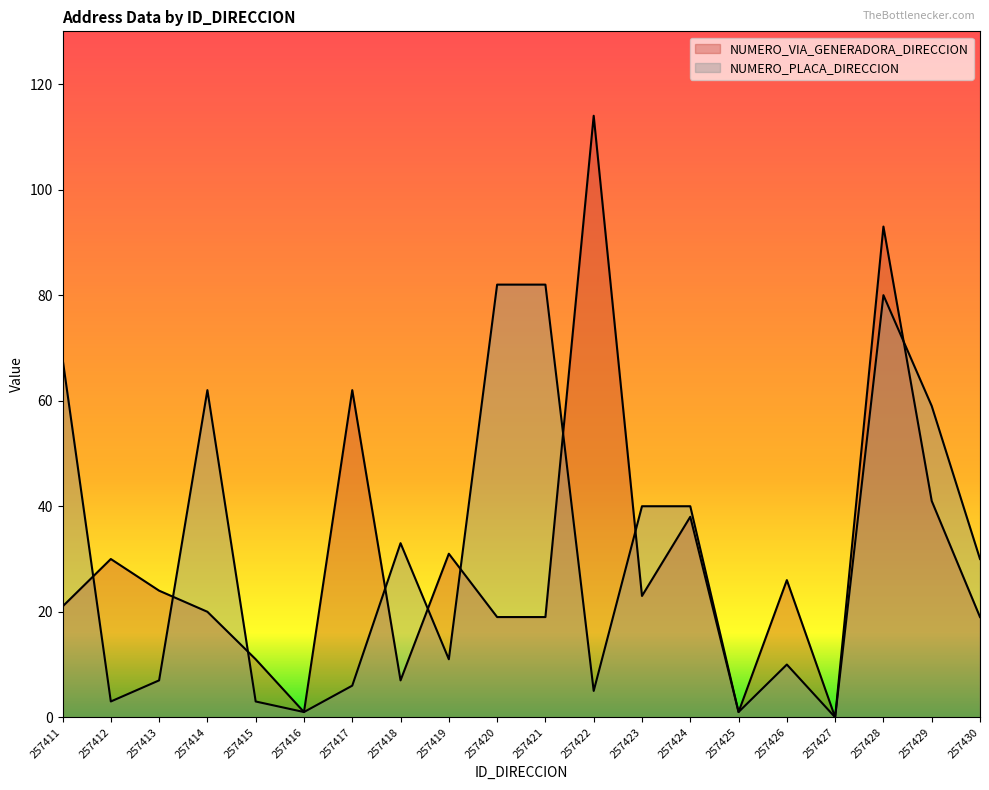

What is the difference between the maximum and minimum values in the NUMERO_VIA_GENERADORA_DIRECCION series?

114